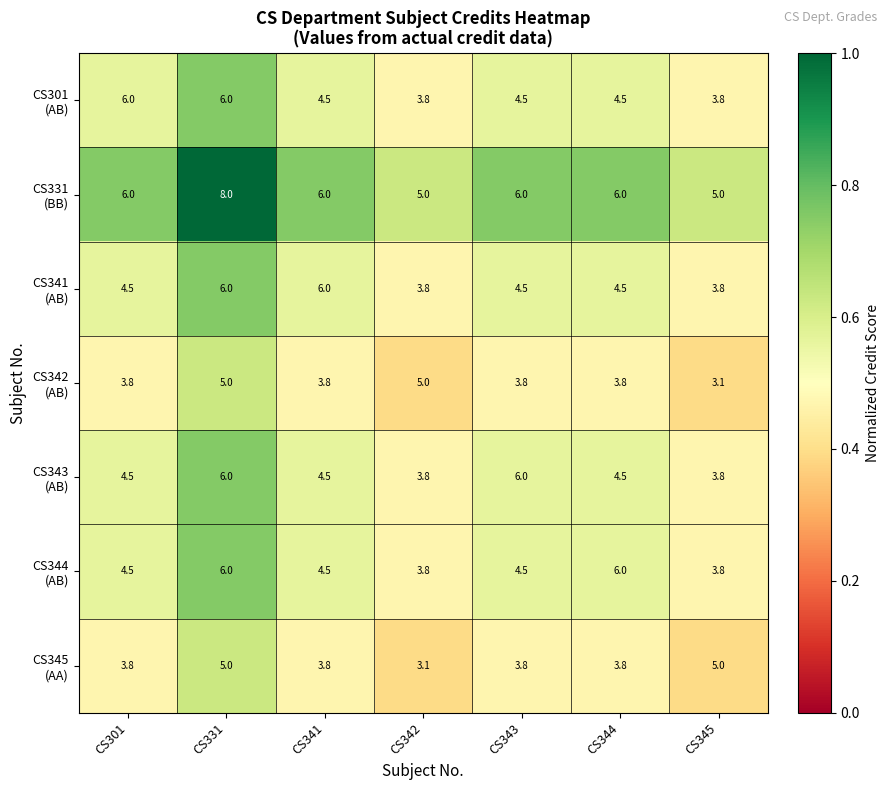

What is the maximum value shown in the chart?

8.0